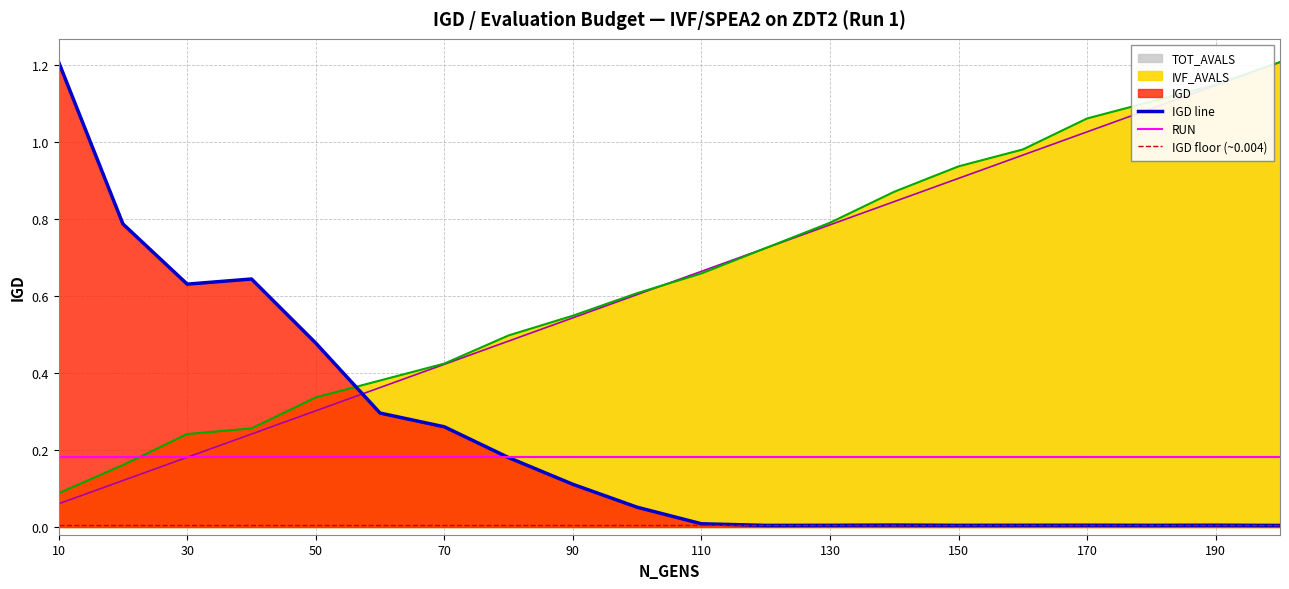

At which category is the sum across all series the highest?

200